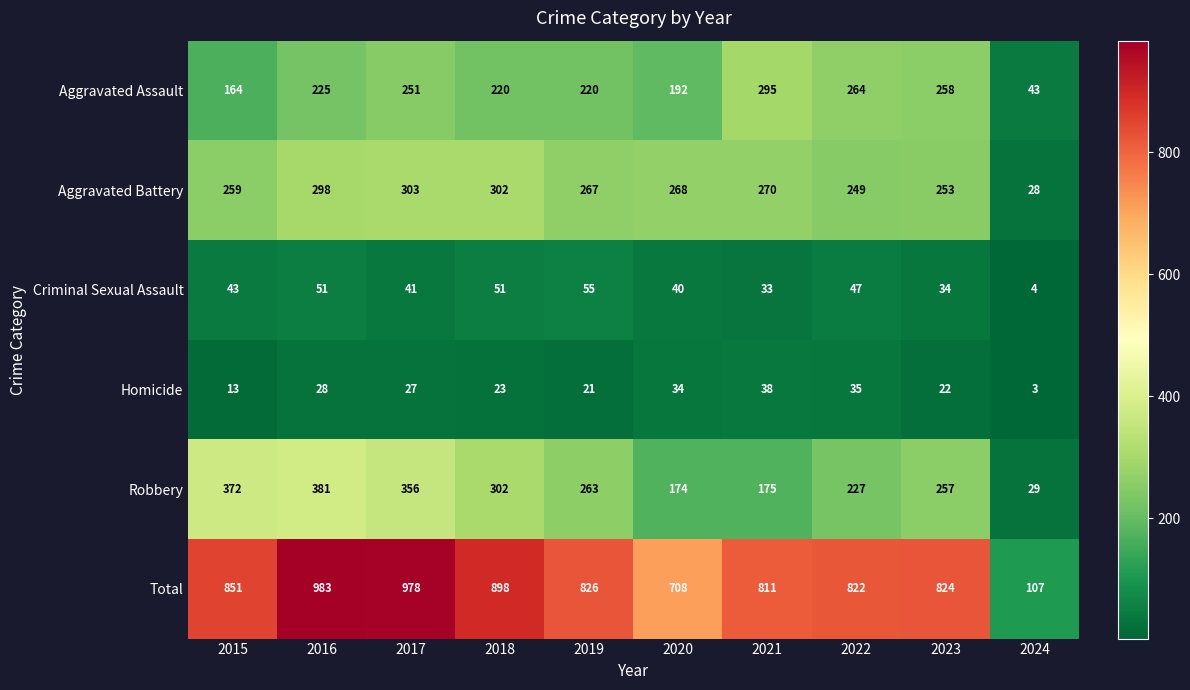

Is it true that Aggravated Battery equals 63 at 2016?

False